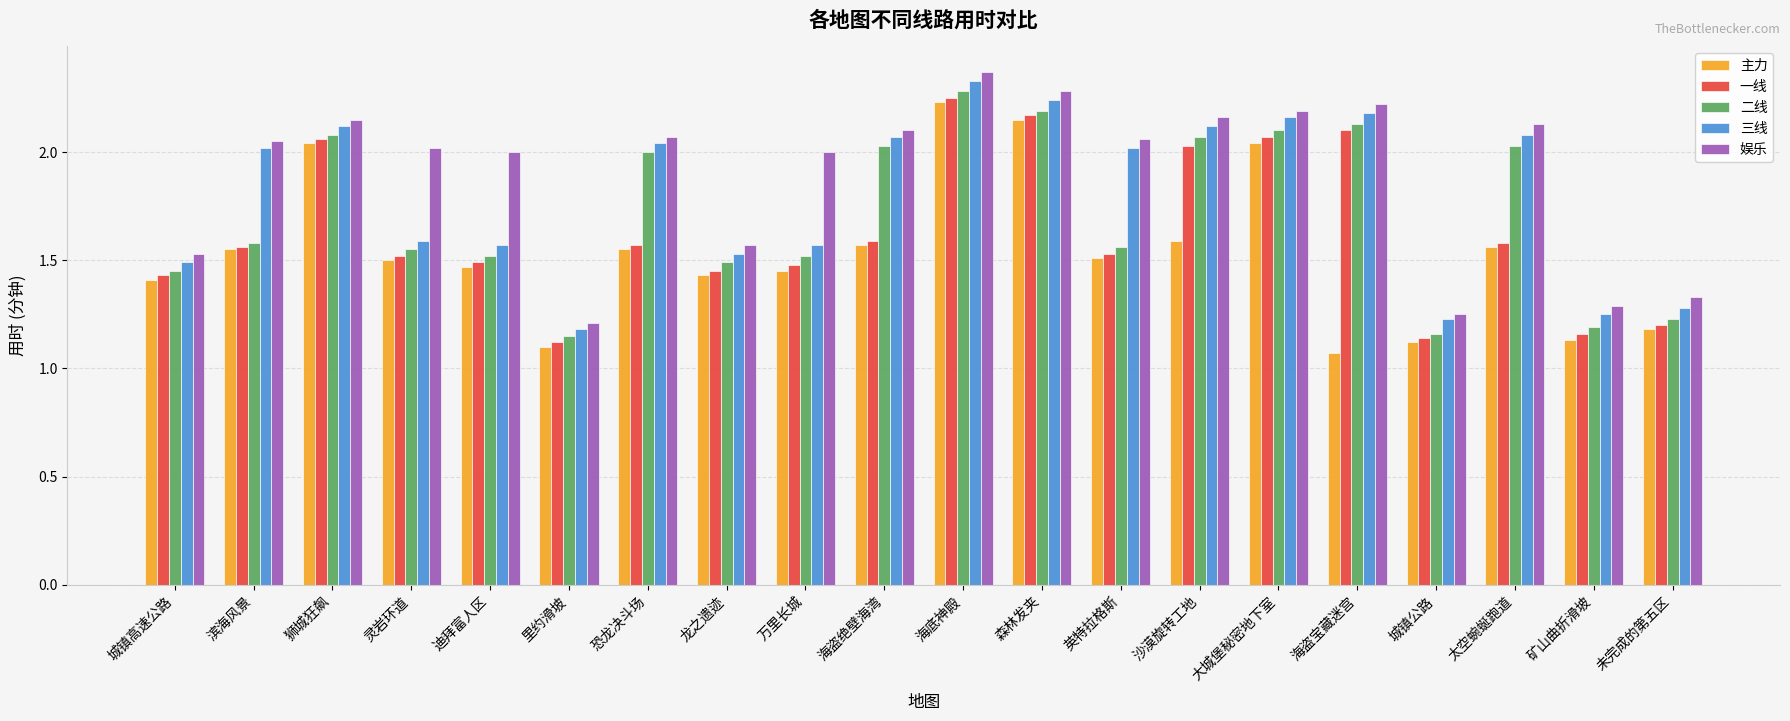

Count the number of categories in the chart.

20